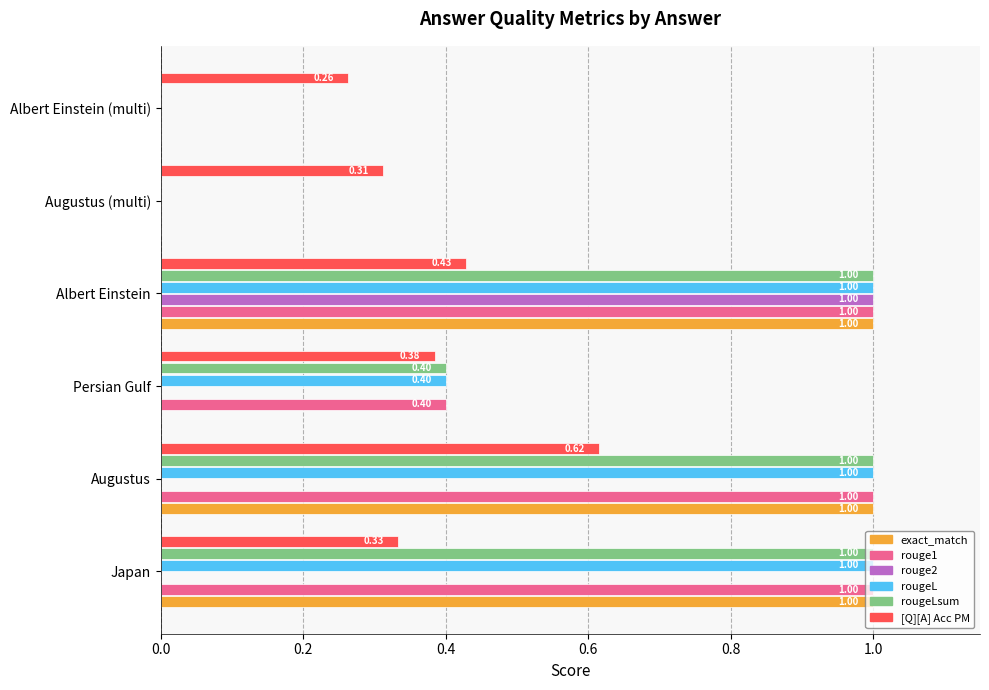

What are all the series names shown in the legend?

exact_match, rouge1, rouge2, rougeL, rougeLsum, [Q][A] Acc PM